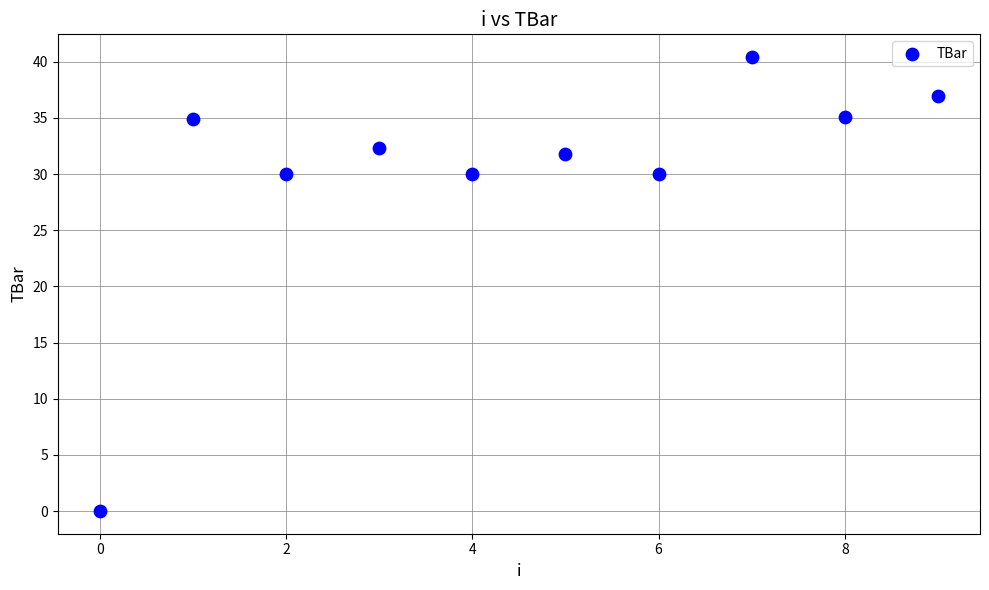

What is the range of Y values (max minus min)?

40.4